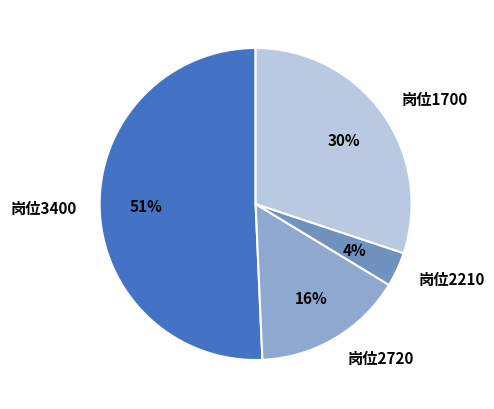

How many slices are in this pie chart?

4